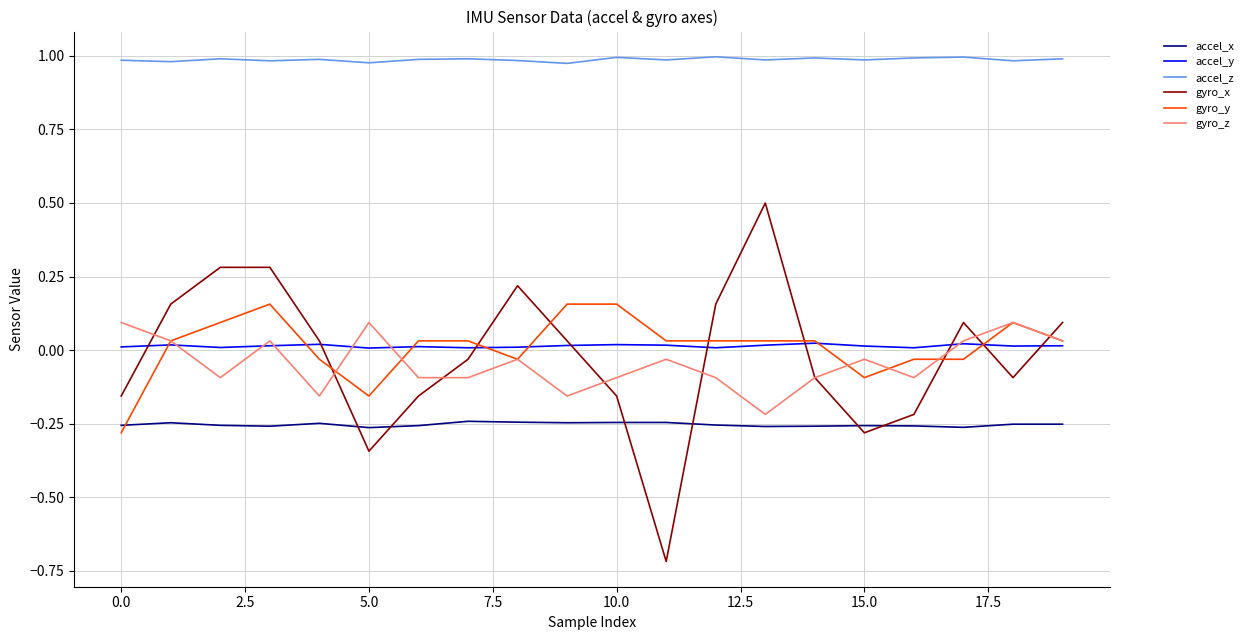

Which series has the largest total across all categories?

accel_z